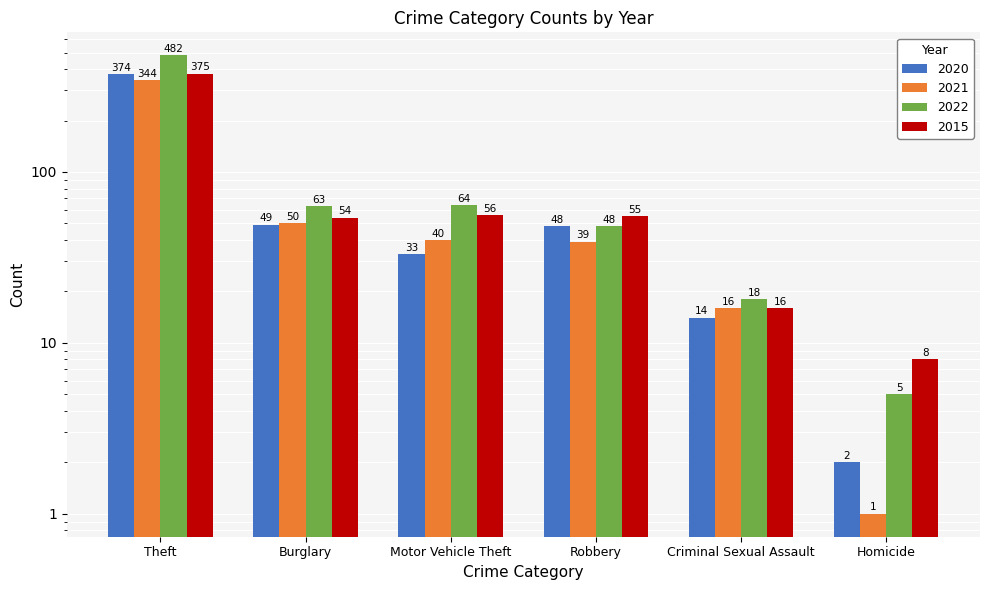

List the series in order of their peak value, lowest first.

2021, 2020, 2015, 2022